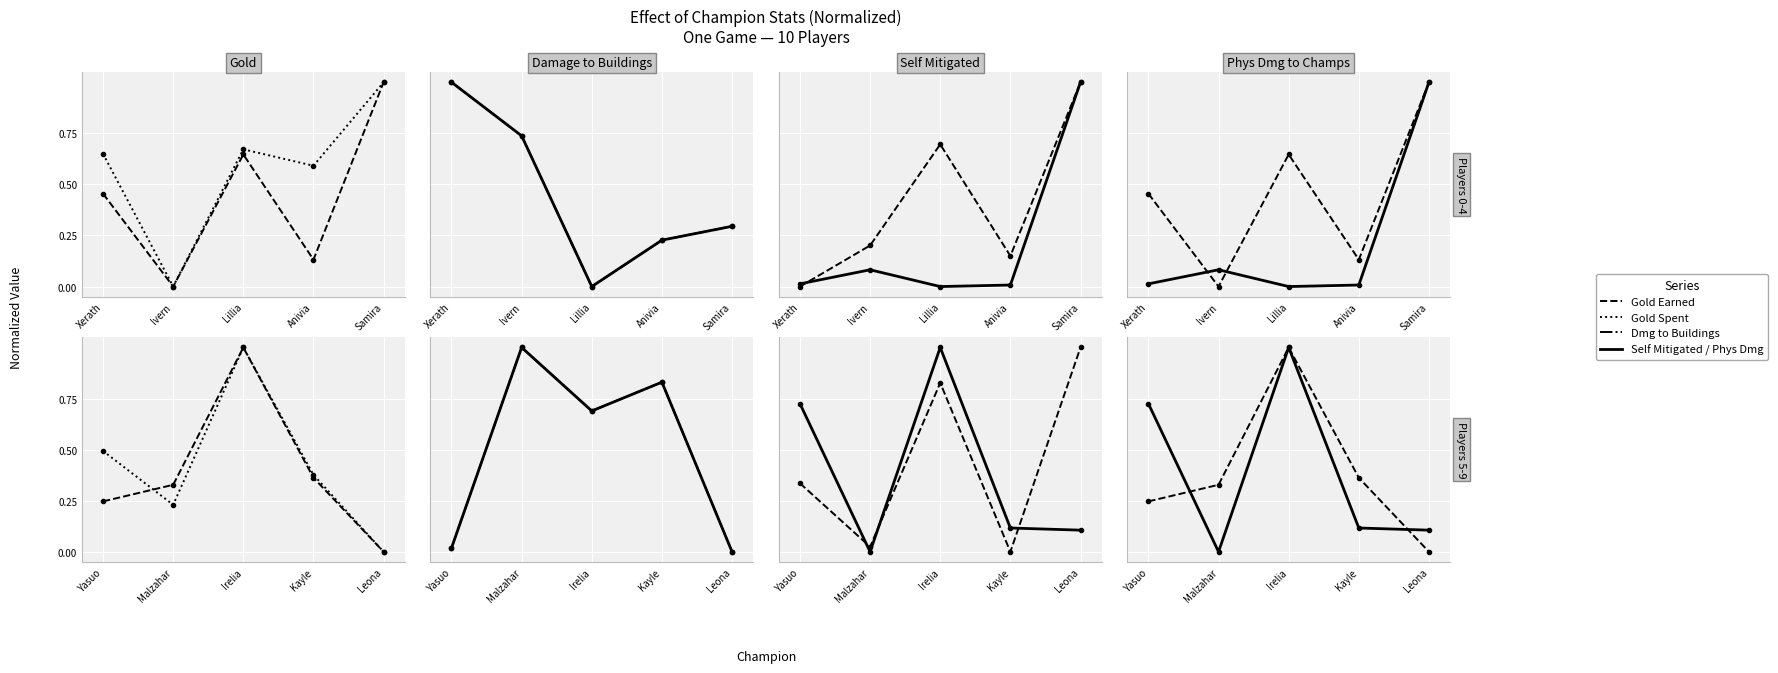

Which series has the largest range (max minus min)?

Gold Earned